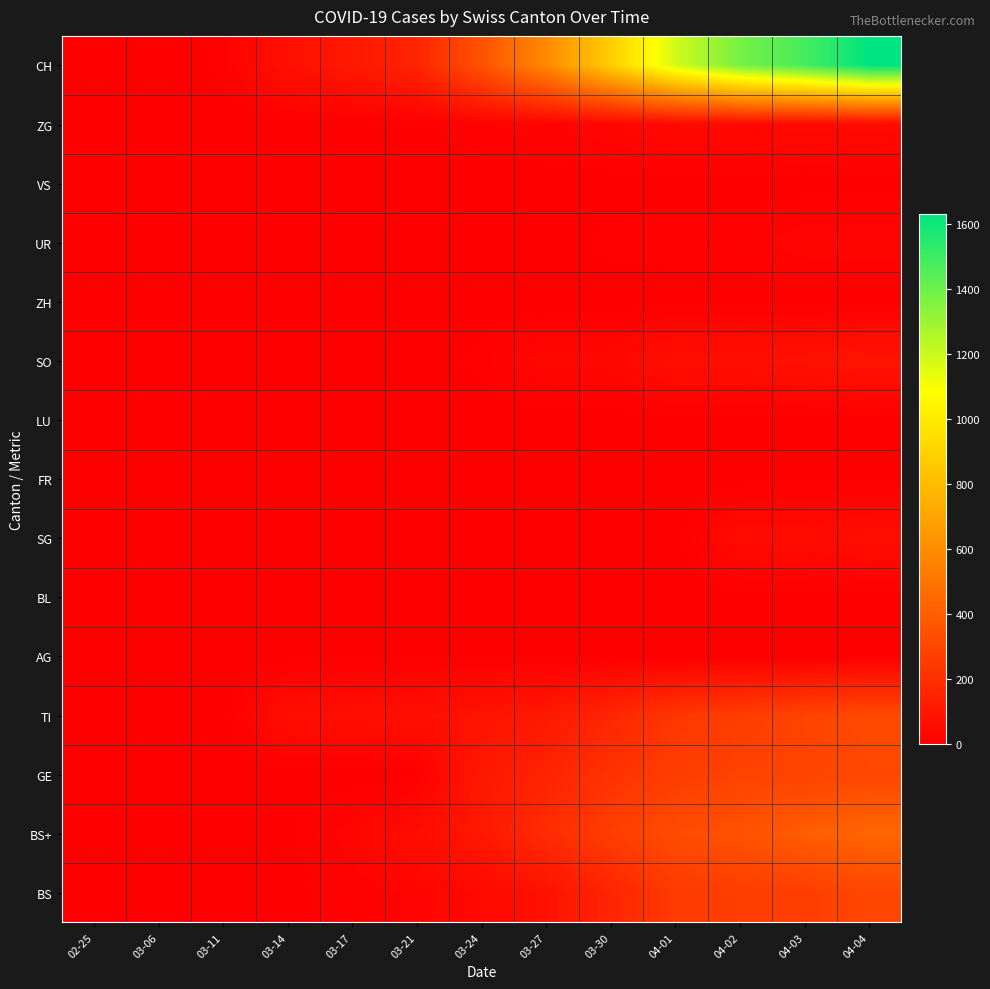

Rank the series by their maximum value, from highest to lowest.

CH, BS+, TI, GE, BS, SO, SG, ZG, UR, AG, BL, FR, LU, ZH, VS